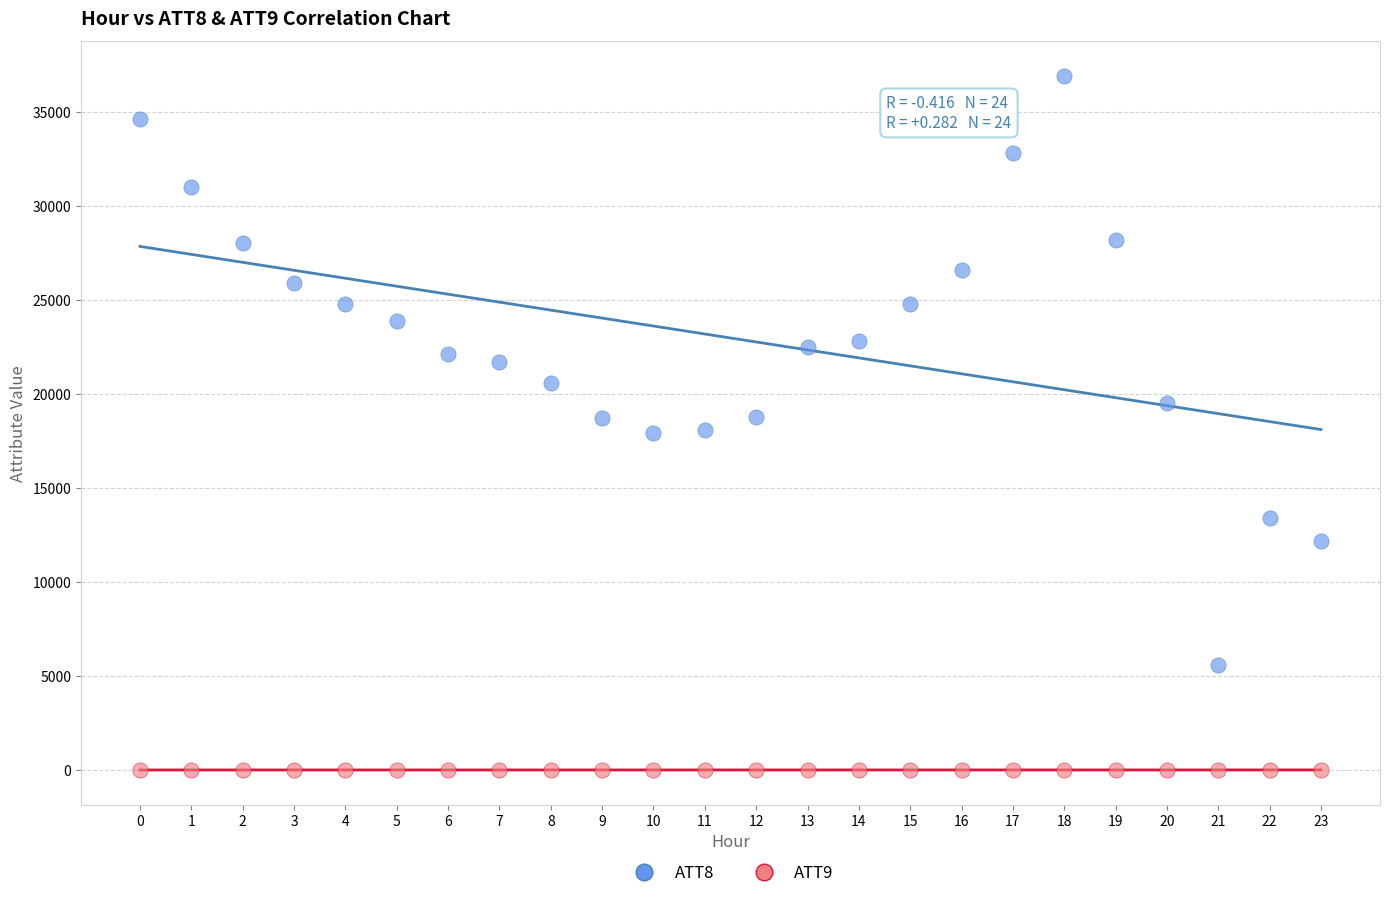

Across all data points, what is the range of Y values (max minus min)?

36880.8